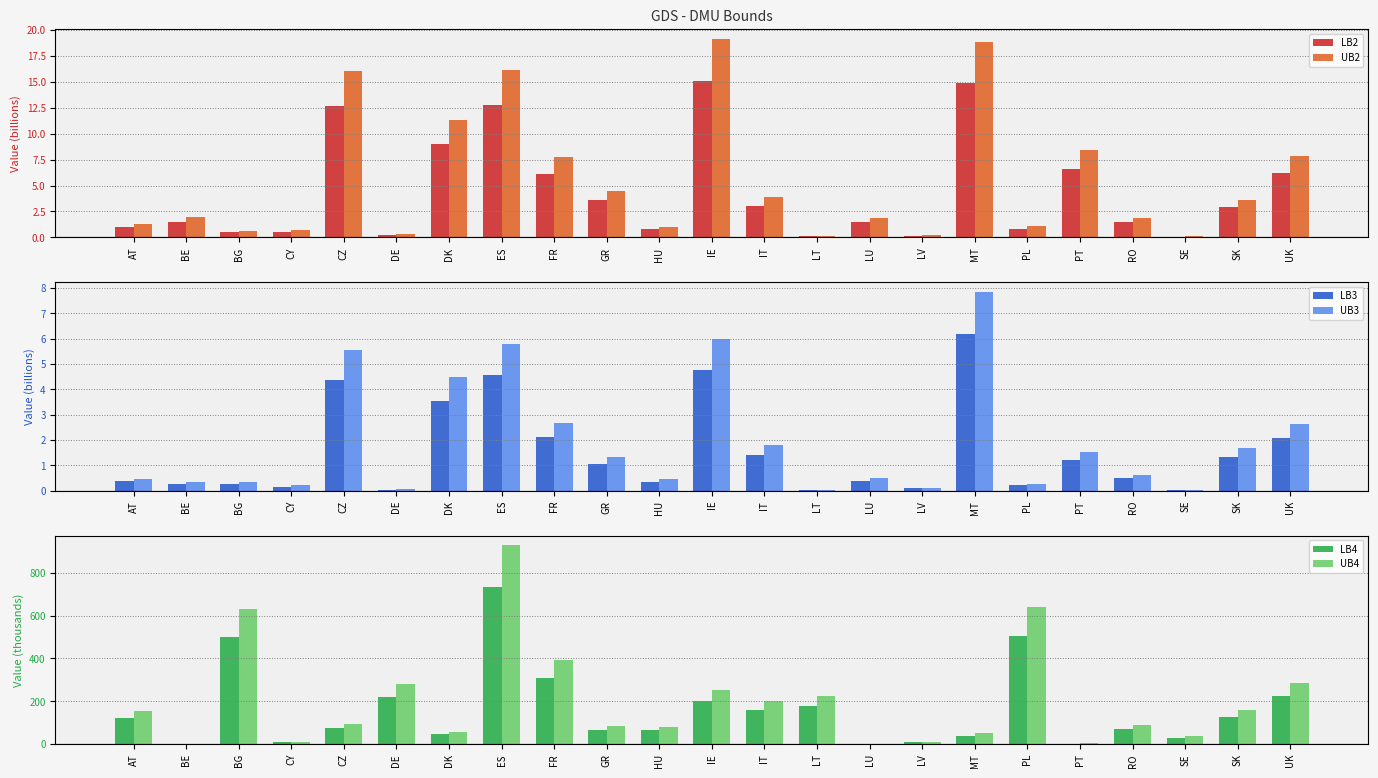

Between FR and CY, which is larger?

FR